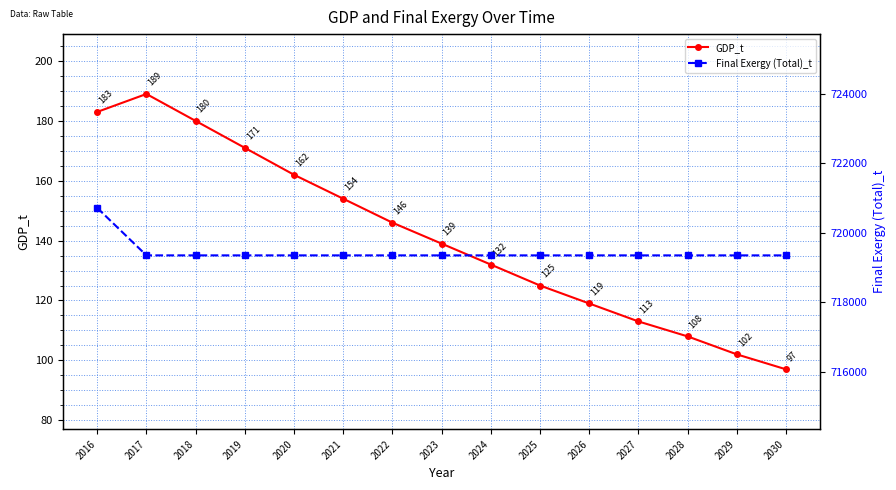

Which series has the largest total across all categories?

Final Exergy (Total)_t